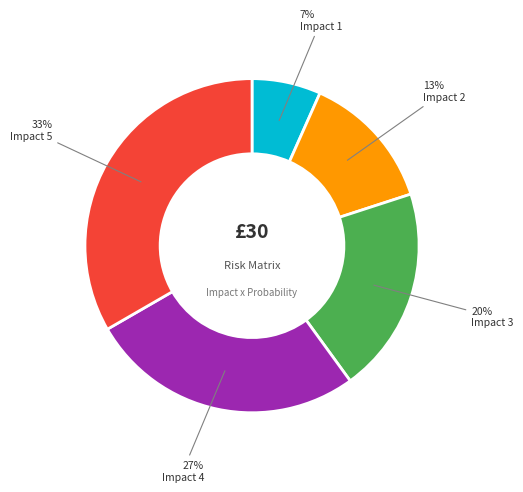

To the nearest percent, what is the average slice percentage?

20%